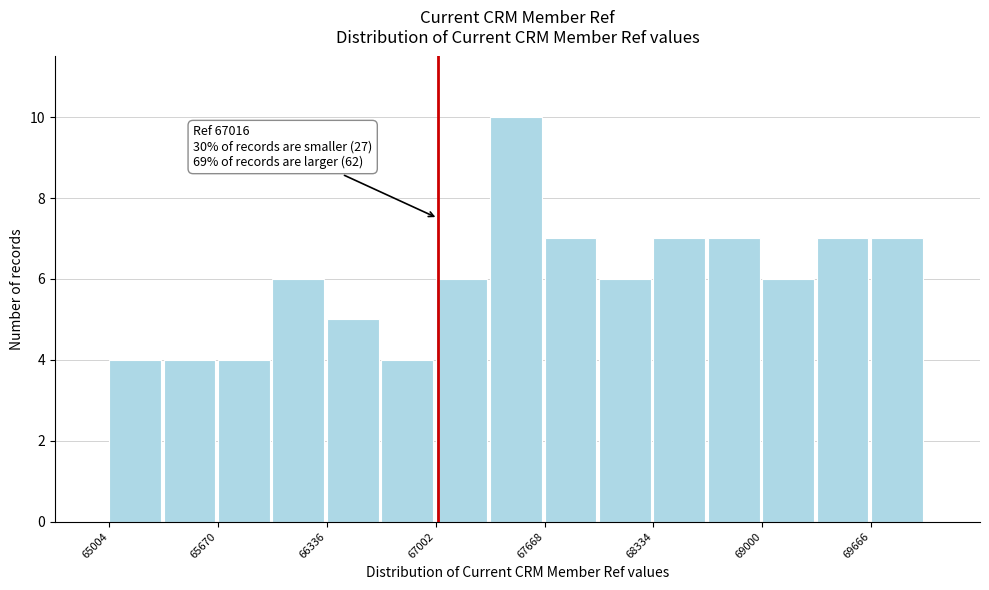

Around what value on the x-axis is the tallest bar? Give the approximate position of its centre, as read against the axis.

67500